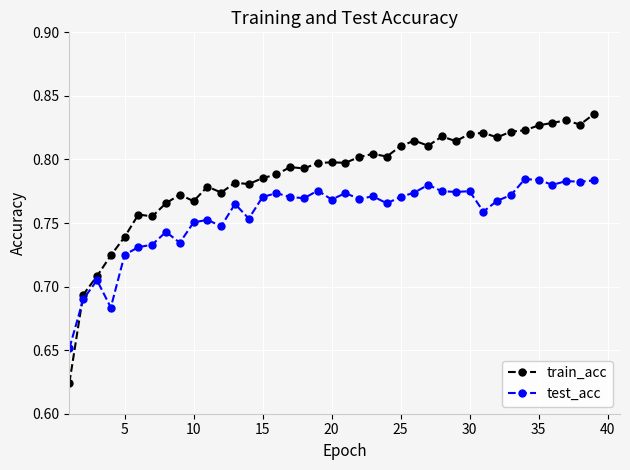

Rank the series by their maximum value, from lowest to highest.

test_acc, train_acc